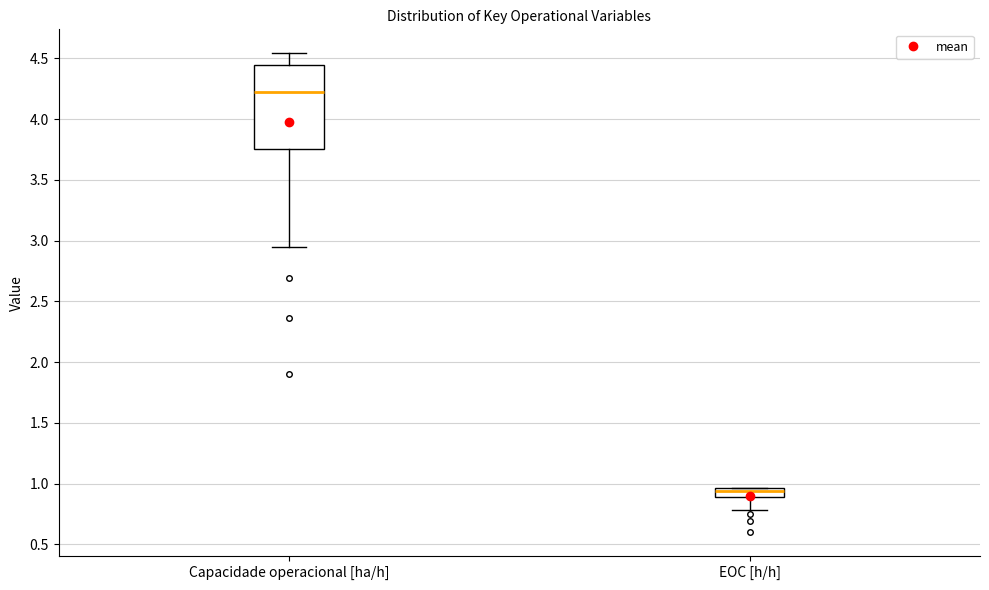

Which box has the highest median line?

Capacidade operacional [ha/h]